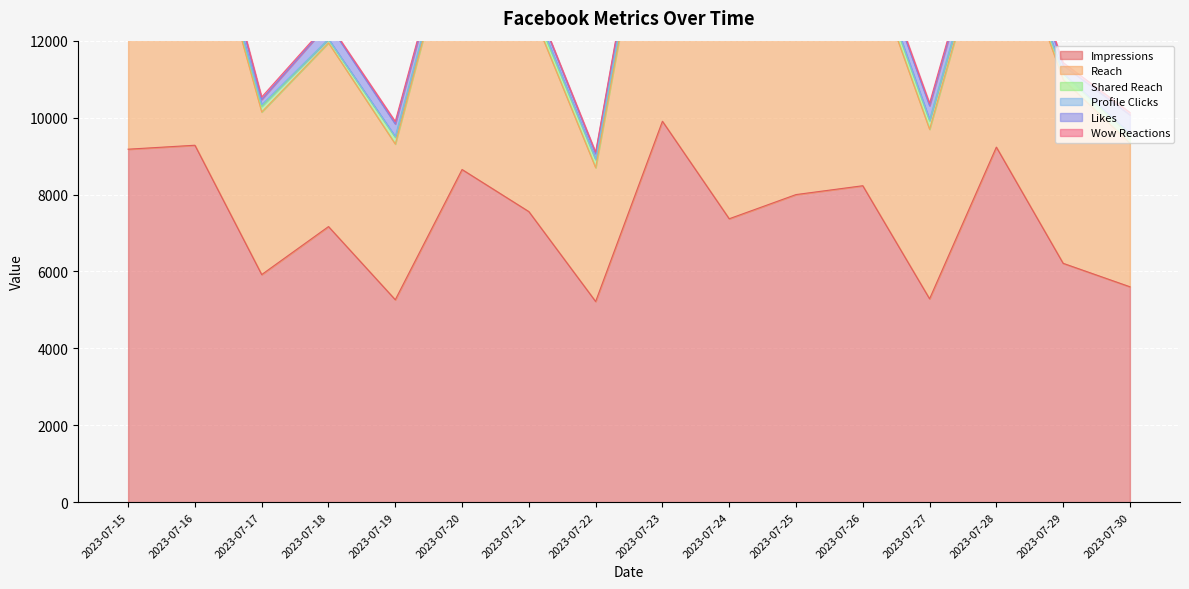

Reading left to right, extract all data points from this chart.

Impressions: 2023-07-15=9178	2023-07-16=9281	2023-07-17=5918	2023-07-18=7166	2023-07-19=5264	2023-07-20=8650	2023-07-21=7556	2023-07-22=5218	2023-07-23=9905	2023-07-24=7369	2023-07-25=7998	2023-07-26=8228	2023-07-27=5288	2023-07-28=9232	2023-07-29=6211	2023-07-30=5601
Reach: 2023-07-15=7648	2023-07-16=7147	2023-07-17=4227	2023-07-18=4777	2023-07-19=4049	2023-07-20=7208	2023-07-21=5397	2023-07-22=3479	2023-07-23=8254	2023-07-24=4913	2023-07-25=5713	2023-07-26=6337	2023-07-27=4407	2023-07-28=6594	2023-07-29=4778	2023-07-30=3734
Shared Reach: 2023-07-15=161	2023-07-16=98	2023-07-17=149	2023-07-18=89	2023-07-19=174	2023-07-20=82	2023-07-21=179	2023-07-22=209	2023-07-23=136	2023-07-24=173	2023-07-25=191	2023-07-26=217	2023-07-27=219	2023-07-28=152	2023-07-29=151	2023-07-30=202
Profile Clicks: 2023-07-15=37	2023-07-16=27	2023-07-17=38	2023-07-18=10	2023-07-19=21	2023-07-20=14	2023-07-21=70	2023-07-22=16	2023-07-23=60	2023-07-24=18	2023-07-25=15	2023-07-26=63	2023-07-27=32	2023-07-28=44	2023-07-29=8	2023-07-30=59
Likes: 2023-07-15=241	2023-07-16=439	2023-07-17=141	2023-07-18=400	2023-07-19=327	2023-07-20=265	2023-07-21=188	2023-07-22=137	2023-07-23=378	2023-07-24=206	2023-07-25=131	2023-07-26=257	2023-07-27=362	2023-07-28=373	2023-07-29=210	2023-07-30=474
Wow Reactions: 2023-07-15=97	2023-07-16=37	2023-07-17=62	2023-07-18=35	2023-07-19=65	2023-07-20=63	2023-07-21=23	2023-07-22=44	2023-07-23=88	2023-07-24=38	2023-07-25=91	2023-07-26=82	2023-07-27=66	2023-07-28=92	2023-07-29=73	2023-07-30=64